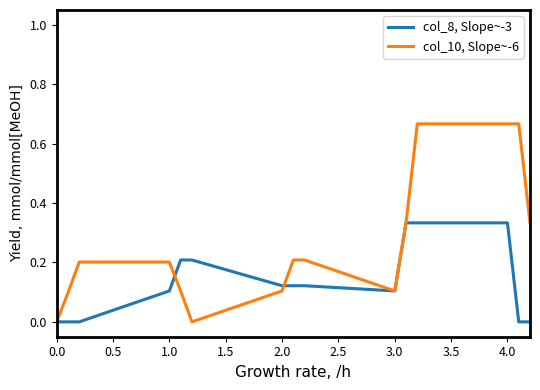

List the series in order of their peak value, lowest first.

col_8, Slope~-3, col_10, Slope~-6